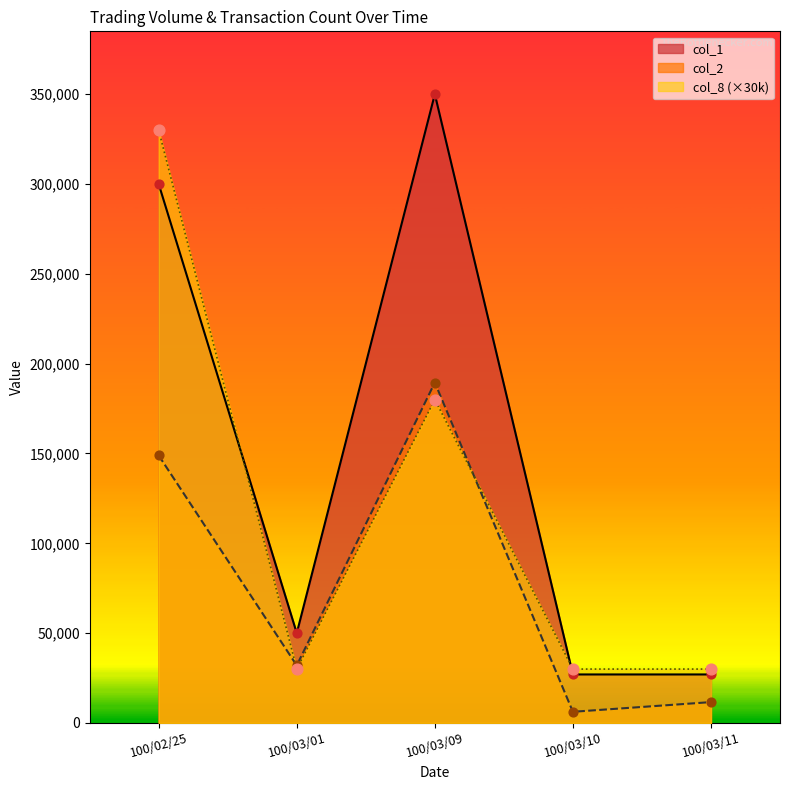

What are all the series names shown in the legend?

col_1, col_2, col_8 (×30k)